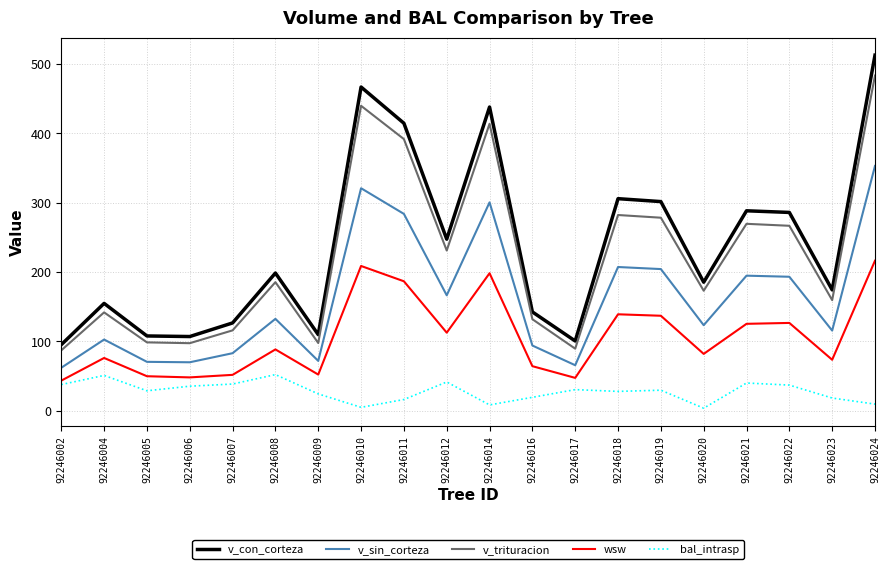

What is the spread (max minus min) of values at 92246024?

502.5